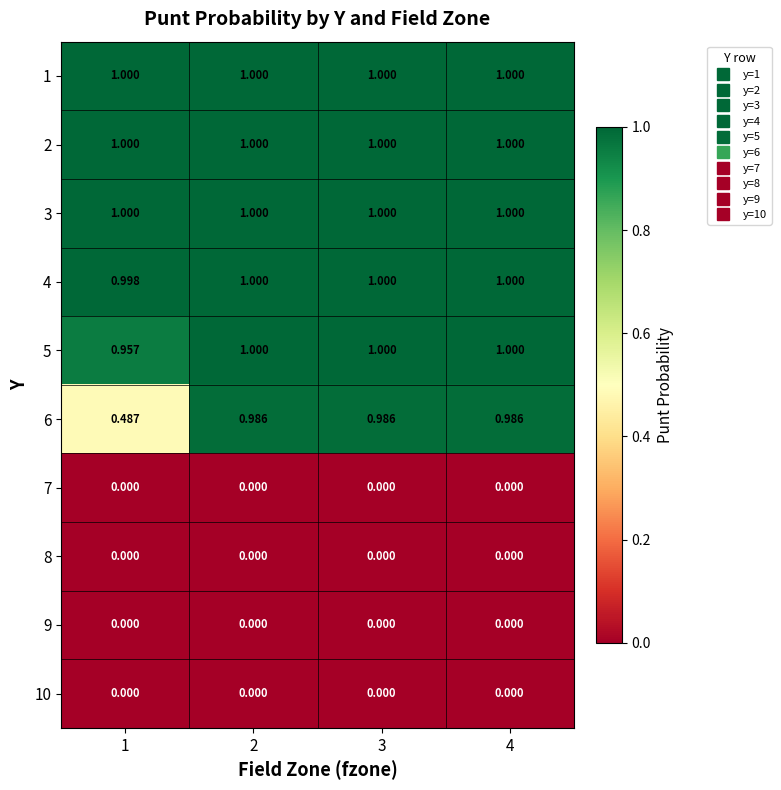

Is the value of 3 at 2 greater than the value of 6 at 2?

Yes